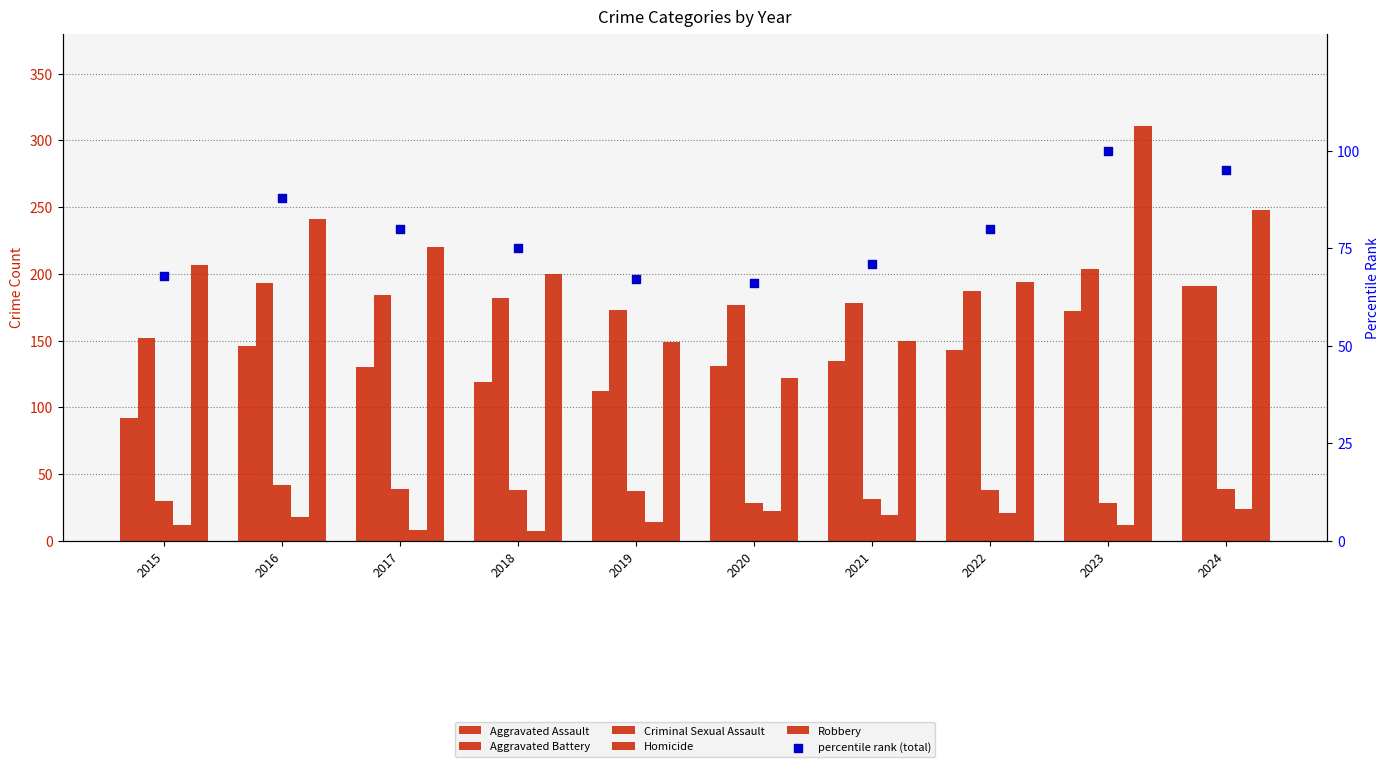

Is the value of Robbery at 2023 greater than the value of Aggravated Battery at 2020?

Yes